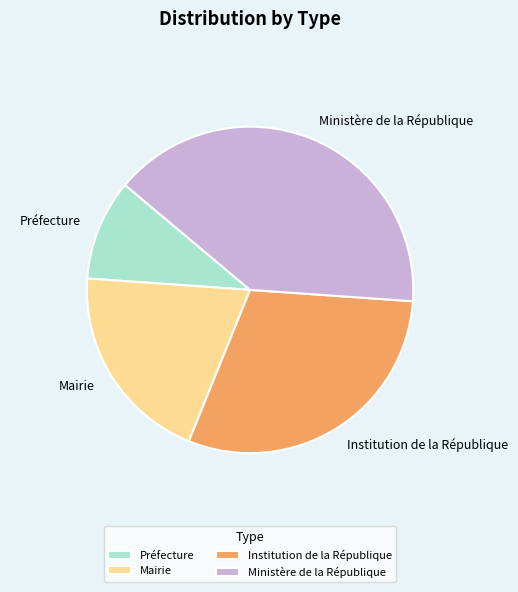

Is there any slice that represents more than half of the pie?

No